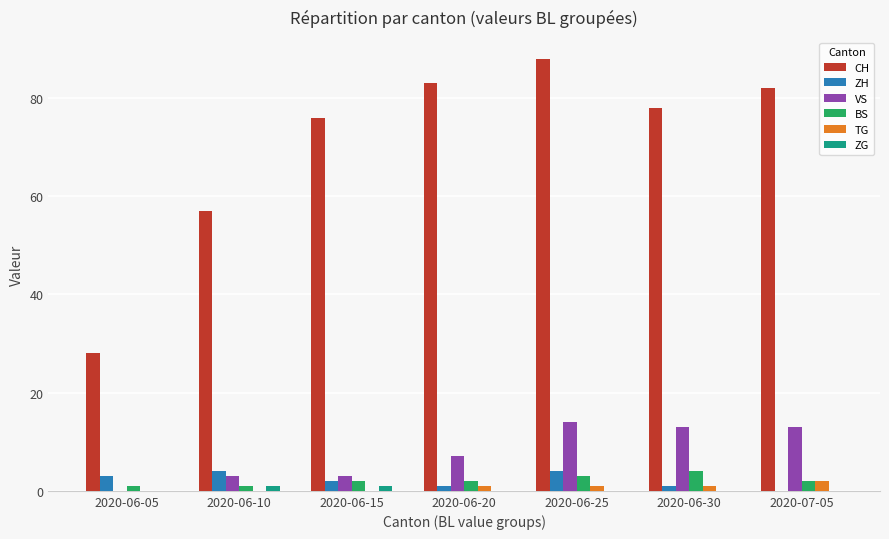

What is the sum of the ZH values at 2020-06-30 and 2020-07-05?

1